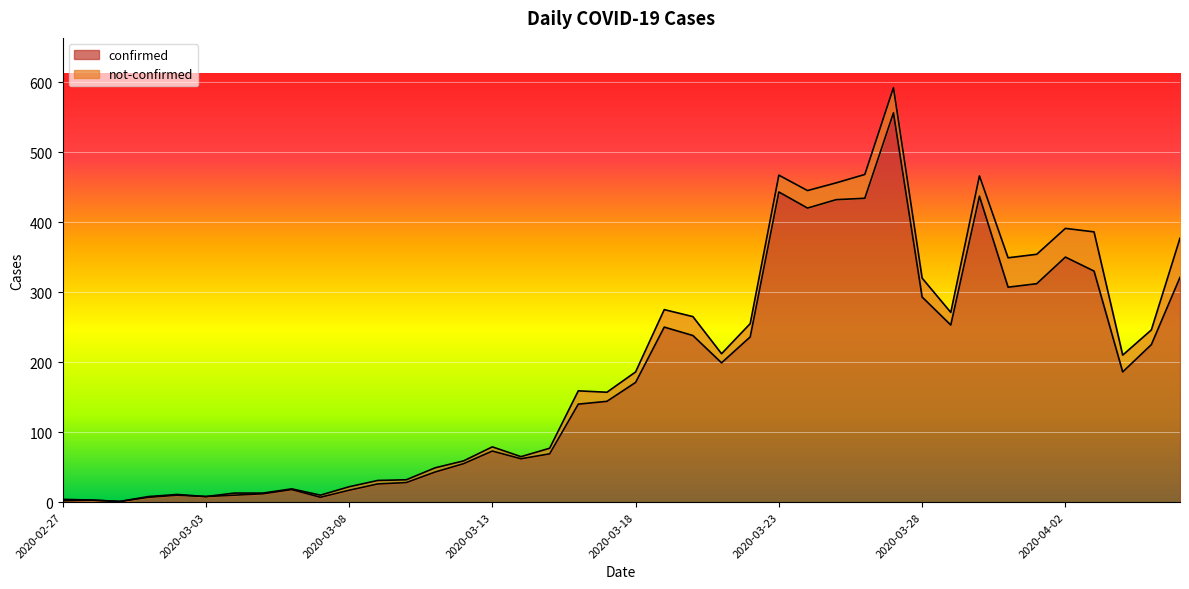

Rank the categories by value from highest to lowest.

2020-03-27, 2020-03-23, 2020-03-30, 2020-03-26, 2020-03-25, 2020-03-24, 2020-04-02, 2020-04-03, 2020-04-06, 2020-04-01, 2020-03-31, 2020-03-28, 2020-03-29, 2020-03-19, 2020-03-20, 2020-03-22, 2020-04-05, 2020-03-21, 2020-04-04, 2020-03-18, 2020-03-17, 2020-03-16, 2020-03-13, 2020-03-15, 2020-03-14, 2020-03-12, 2020-03-11, 2020-03-10, 2020-03-09, 2020-03-06, 2020-03-08, 2020-03-05, 2020-03-02, 2020-03-04, 2020-03-03, 2020-03-01, 2020-03-07, 2020-02-28, 2020-02-27, 2020-02-29